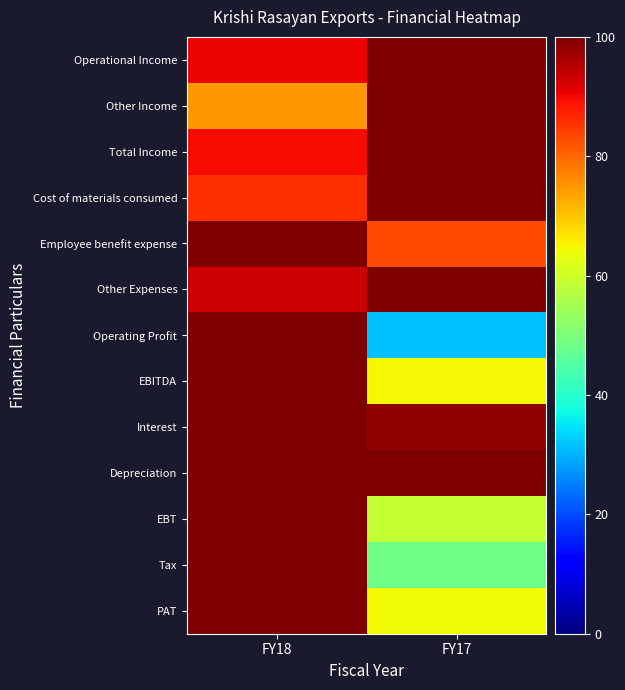

What is the total value across all series at FY17?

1049.1